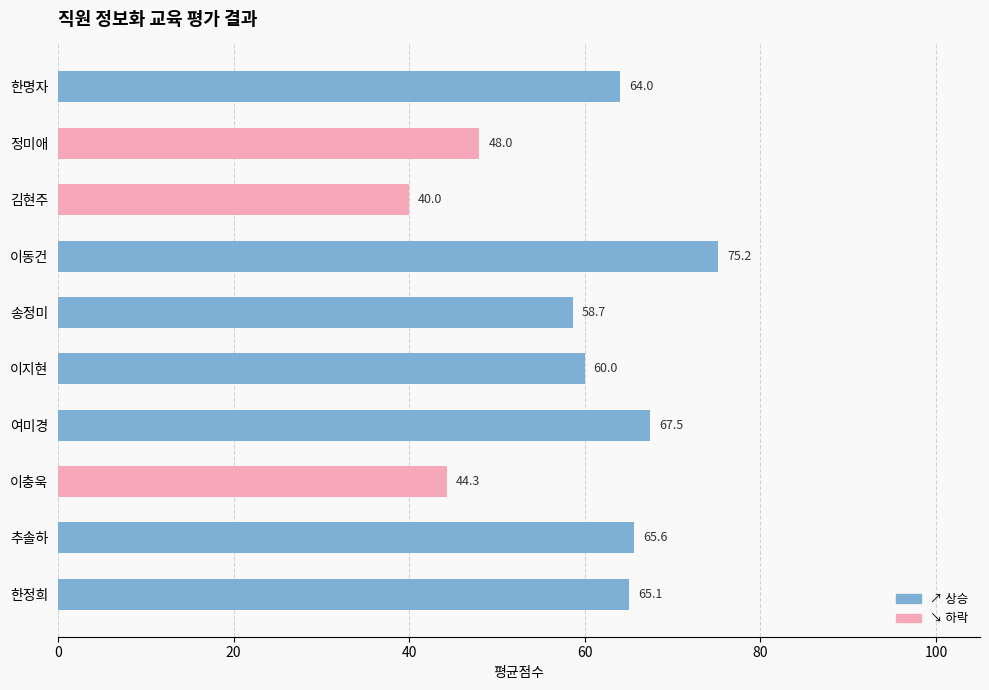

Reading right to left, extract all data points from this chart.

한명자=64.0	정미애=48.0	김현주=40.0	이동건=75.2	송정미=58.7	이지현=60.0	여미경=67.5	이충욱=44.3	추솔하=65.6	한정희=65.1